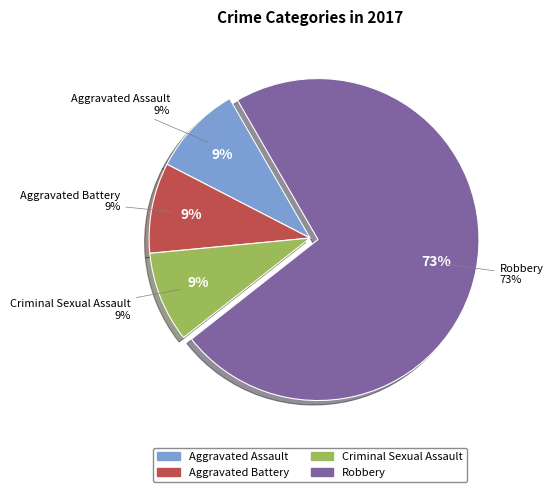

To the nearest percent, what percentage of the pie is Aggravated Battery?

9%